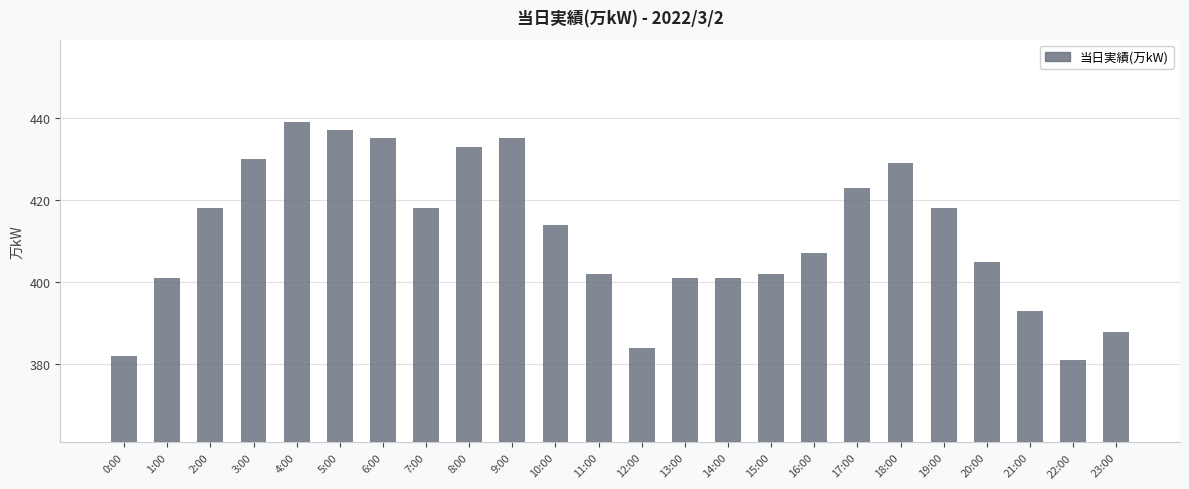

What is the difference between the maximum and minimum values?

58